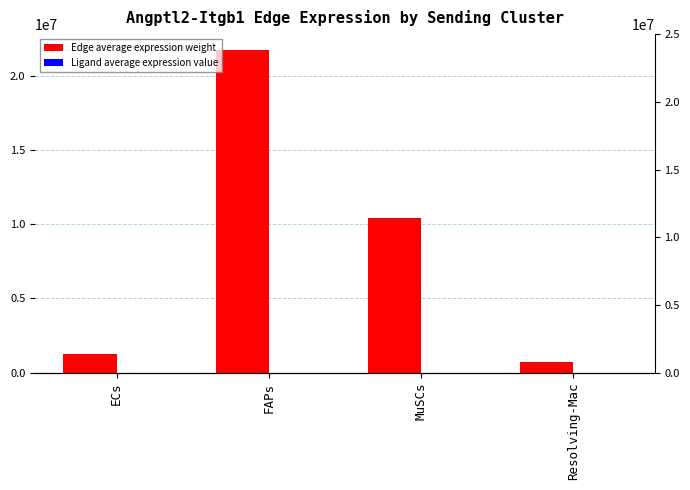

What are all the series names shown in the legend?

Edge average expression weight, Ligand average expression value